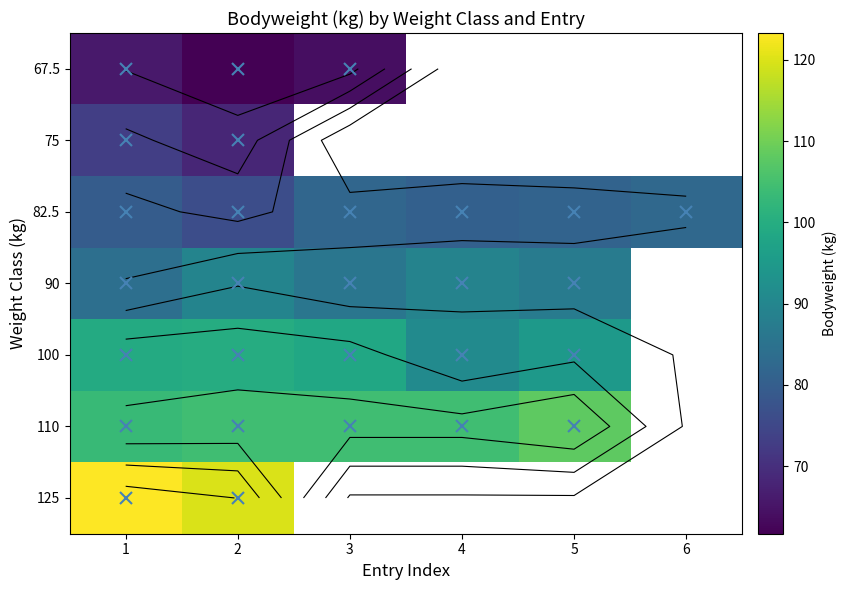

What is the greatest value displayed?

123.3